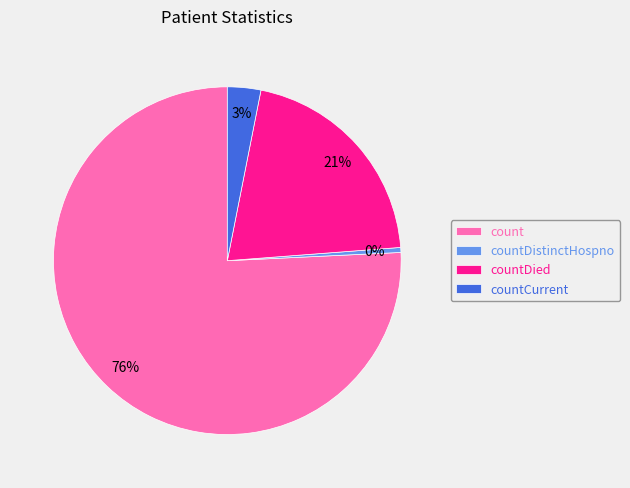

To the nearest percent, what percentage of the pie is countDied?

21%